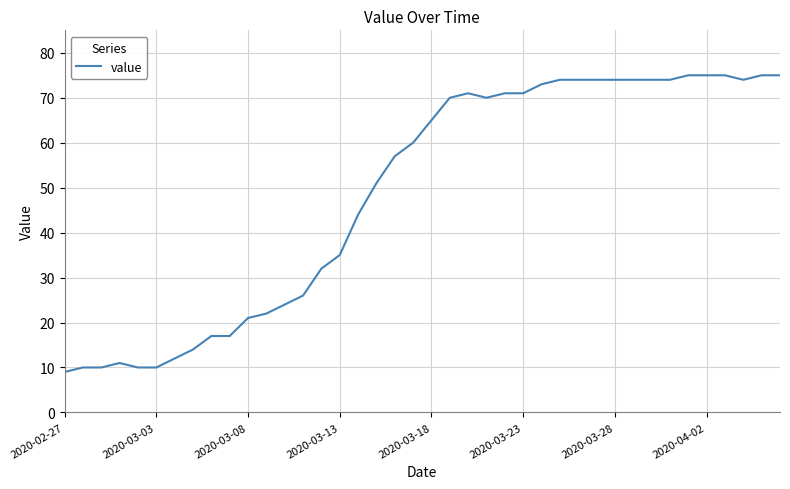

True or false: the data has more than 0 interior local peaks.

True